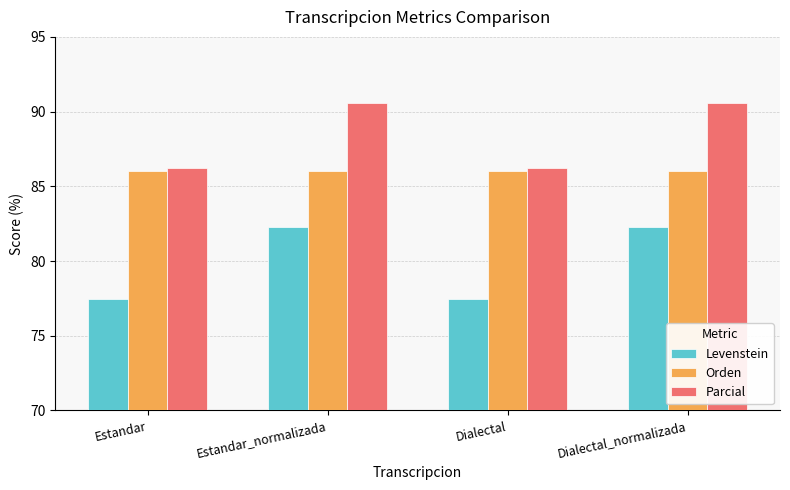

Reading right to left, what are all the values shown in this chart?

Levenstein: Dialectal_normalizada=82.3	Dialectal=77.5	Estandar_normalizada=82.3	Estandar=77.5
Orden: Dialectal_normalizada=86.0	Dialectal=86.0	Estandar_normalizada=86.0	Estandar=86.0
Parcial: Dialectal_normalizada=90.6	Dialectal=86.2	Estandar_normalizada=90.6	Estandar=86.2